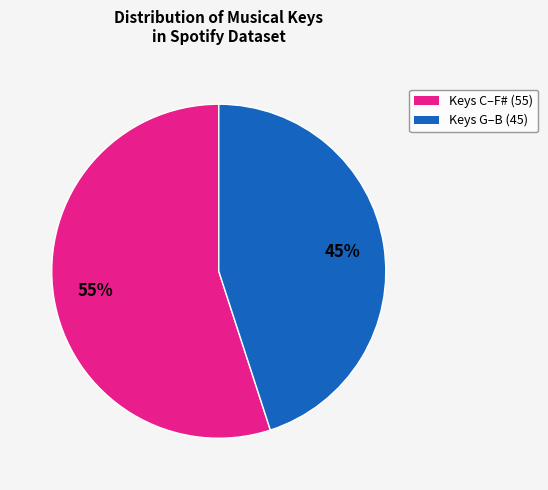

Does any single category account for the majority?

Yes